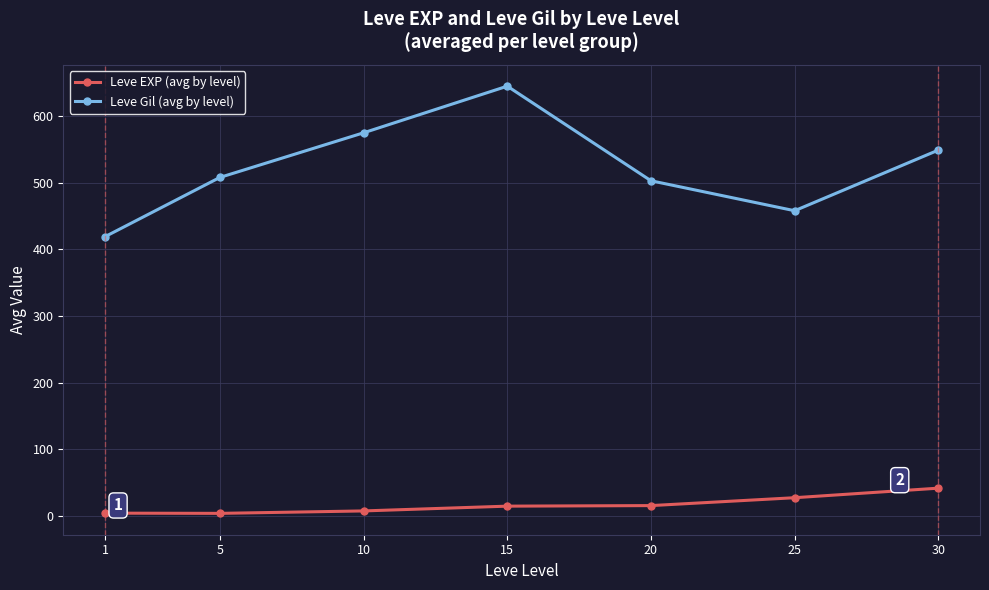

What is the sum of the Leve EXP (avg by level) values at 30 and 1?

45.5